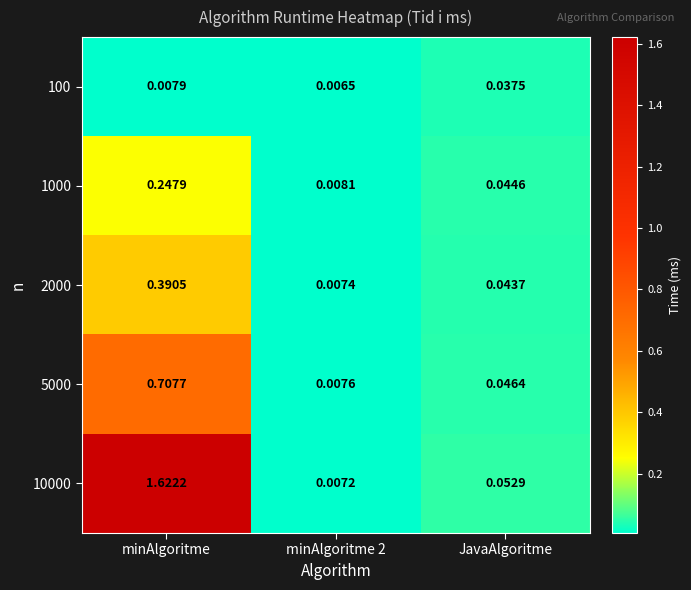

At which category is the sum across all series the highest?

minAlgoritme